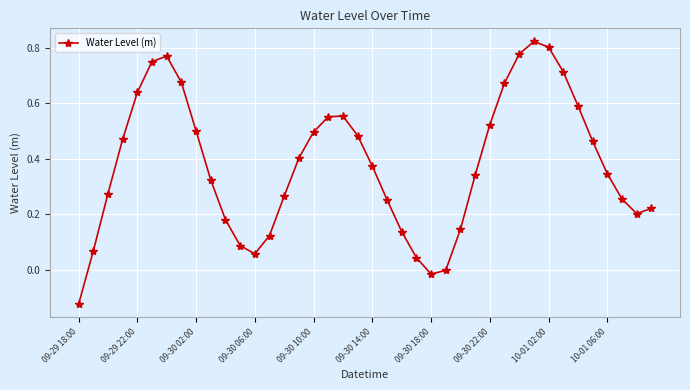

True or false: the data has more than 0 interior local peaks.

True